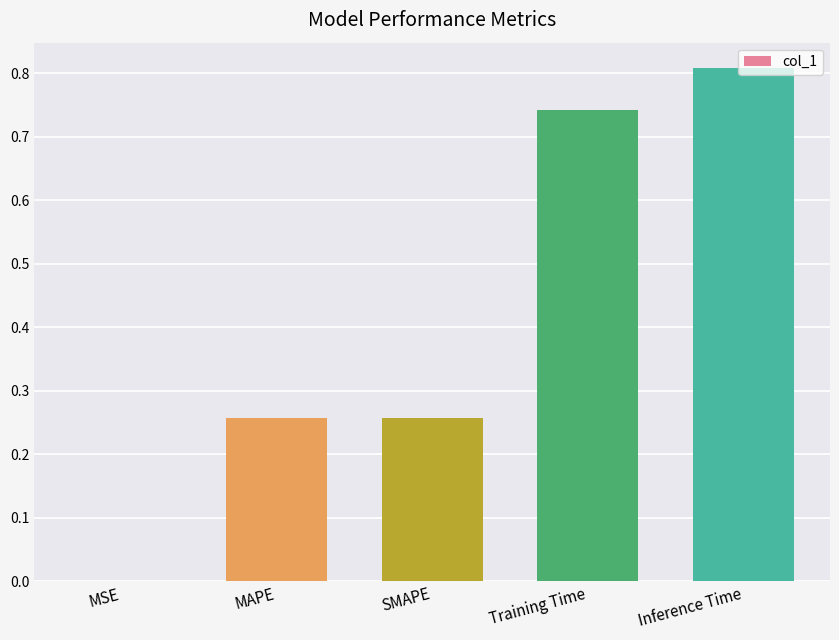

What is the sum of the values at MAPE and SMAPE?

0.5